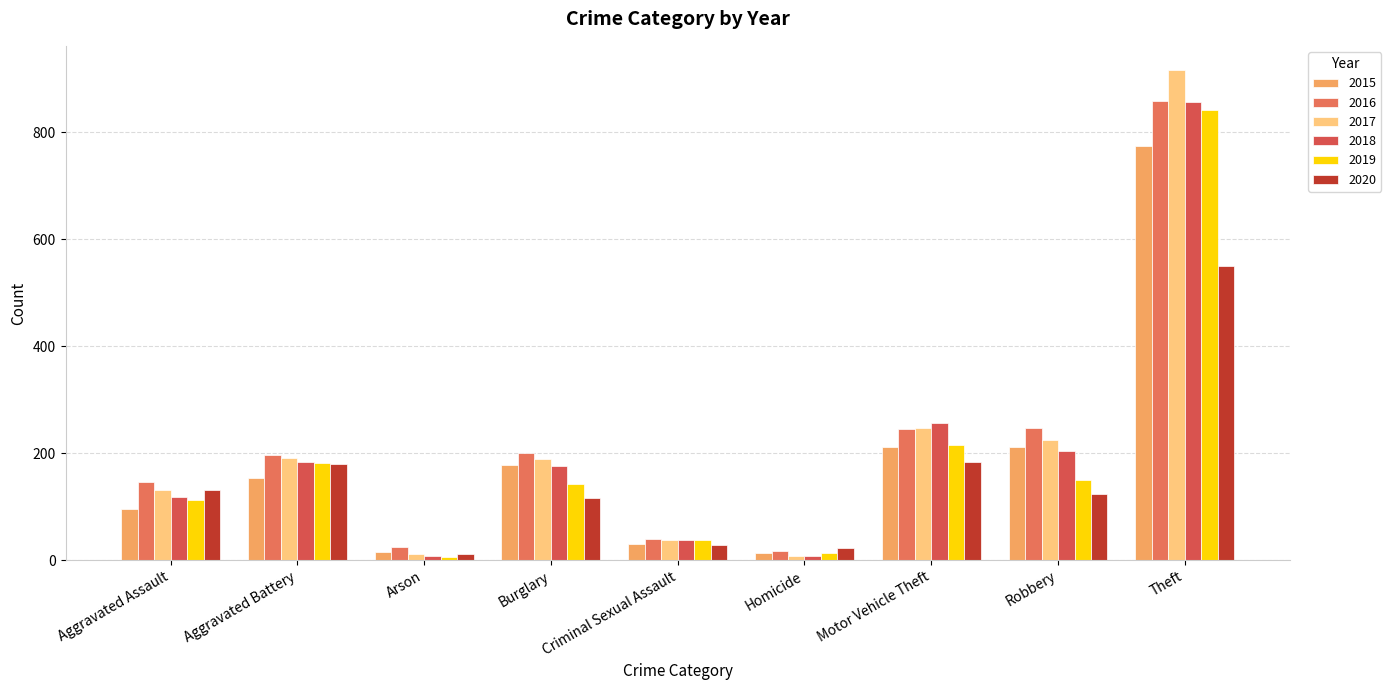

How many categories are shown in the chart?

9